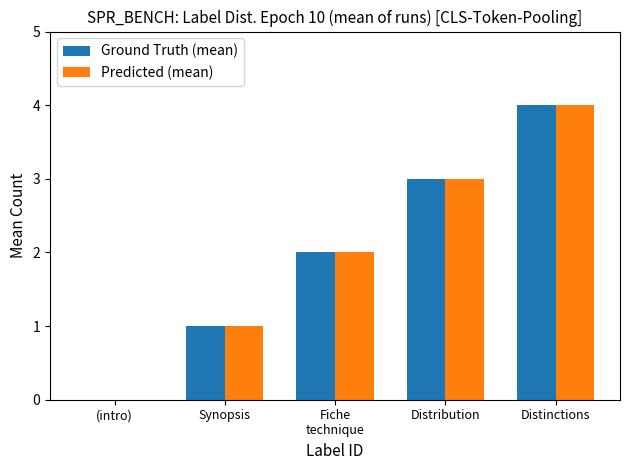

At which category is the sum across all series the highest?

Distinctions